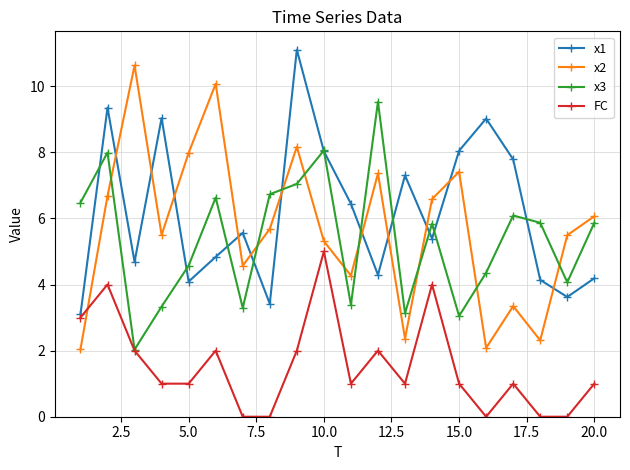

Which series has the largest total across all categories?

x1